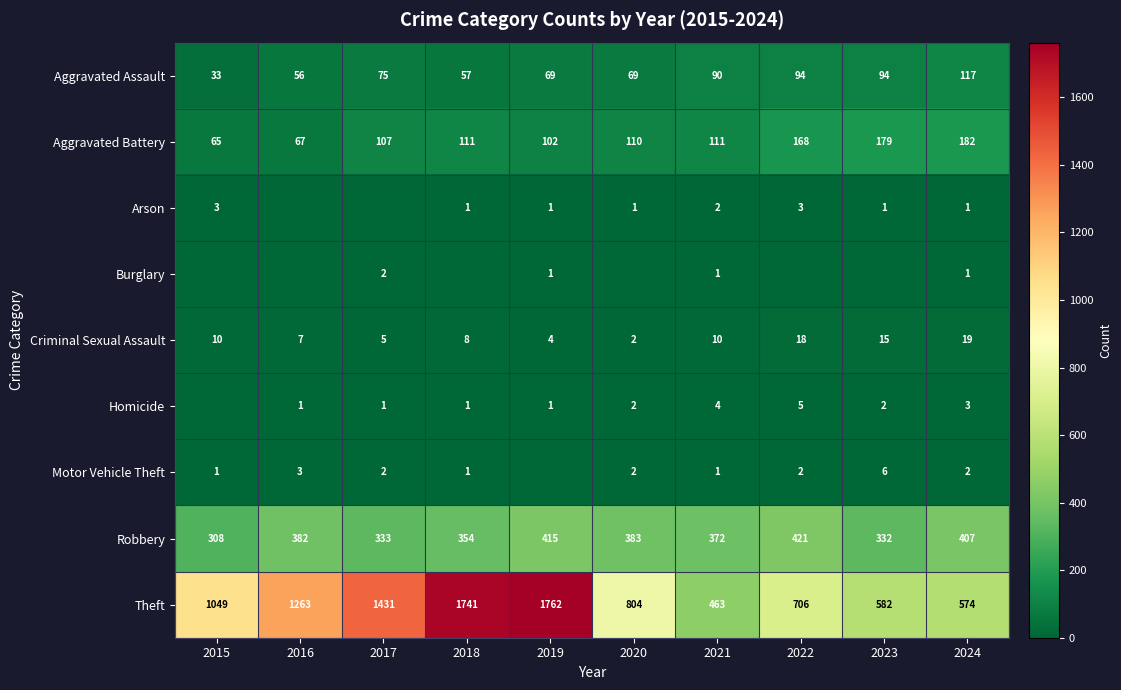

Which has a higher value, 2022 or 2015?

2022